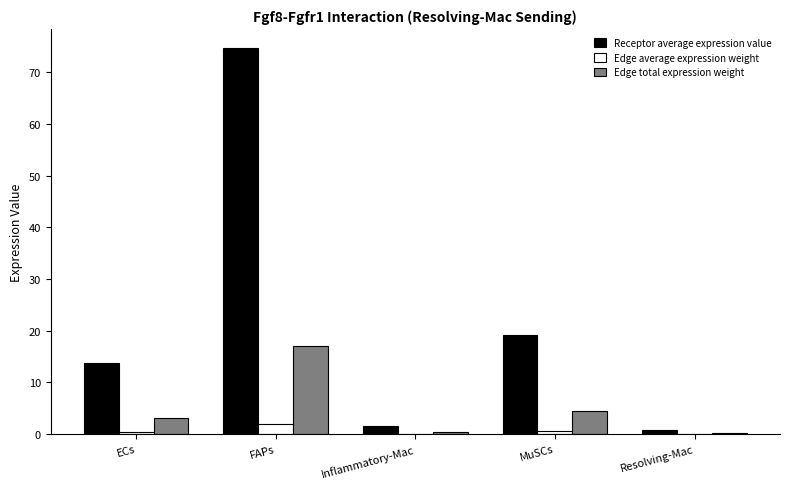

What is the spread (max minus min) of values at Resolving-Mac?

0.8